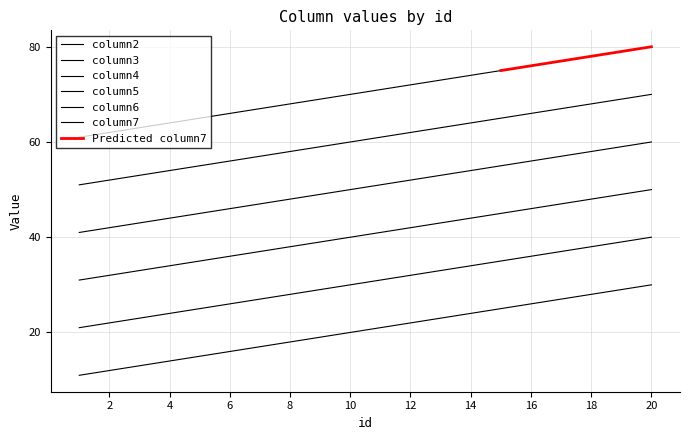

True or false: column6 and column4 intersect in this chart.

False